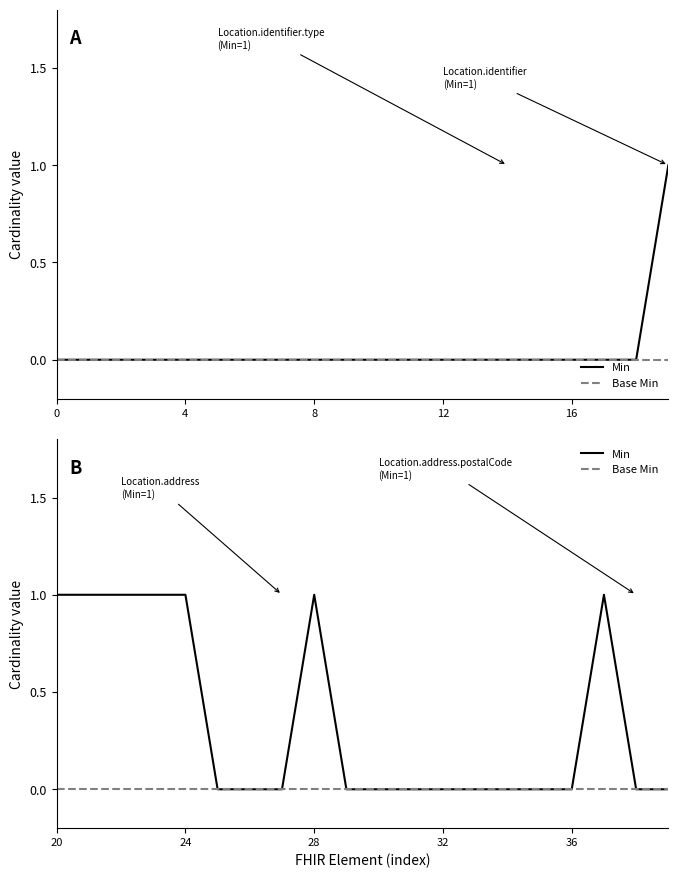

True or false: Base Min and Min cross at least once.

False